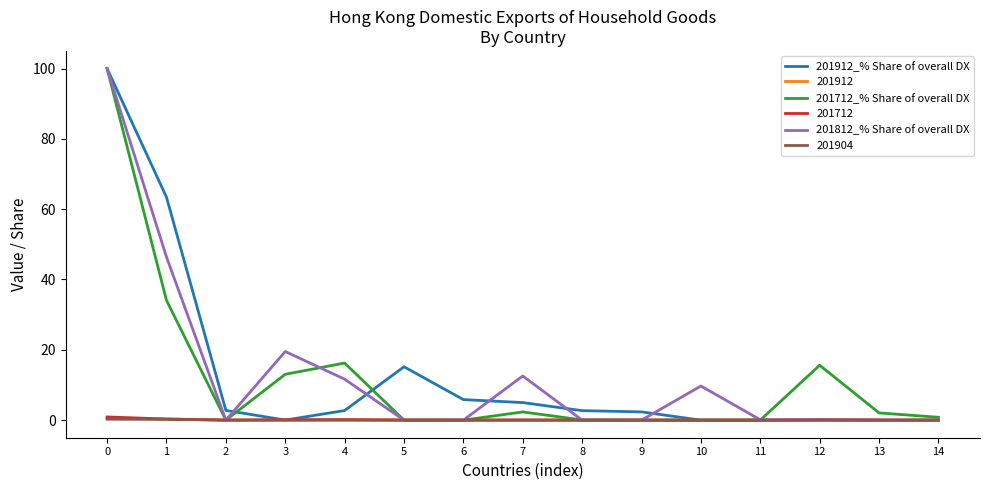

The value of 201912 at 9 is 0.0. True or false?

True